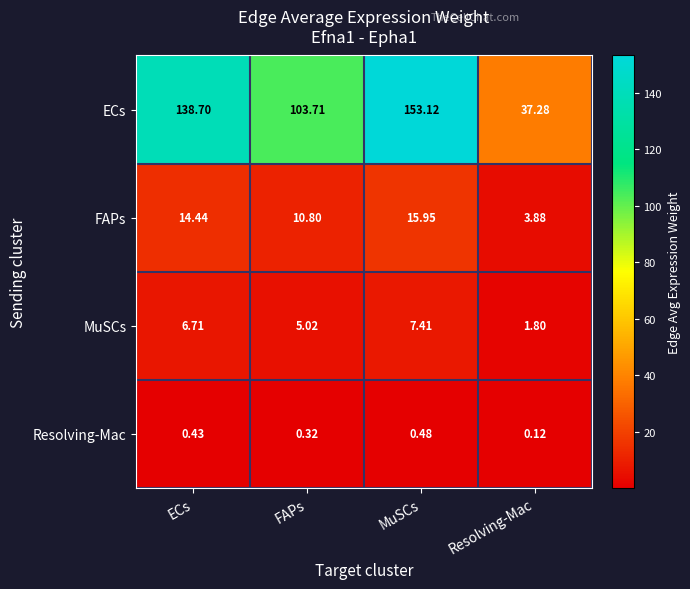

Between MuSCs and Resolving-Mac, which series saw the biggest shift?

ECs